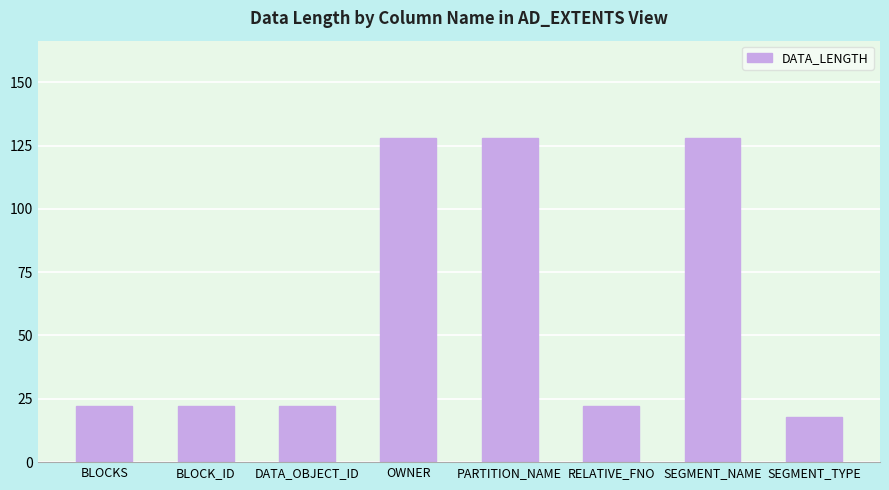

Reading right to left, list all the values displayed in this chart.

SEGMENT_TYPE=18	SEGMENT_NAME=128	RELATIVE_FNO=22	PARTITION_NAME=128	OWNER=128	DATA_OBJECT_ID=22	BLOCK_ID=22	BLOCKS=22